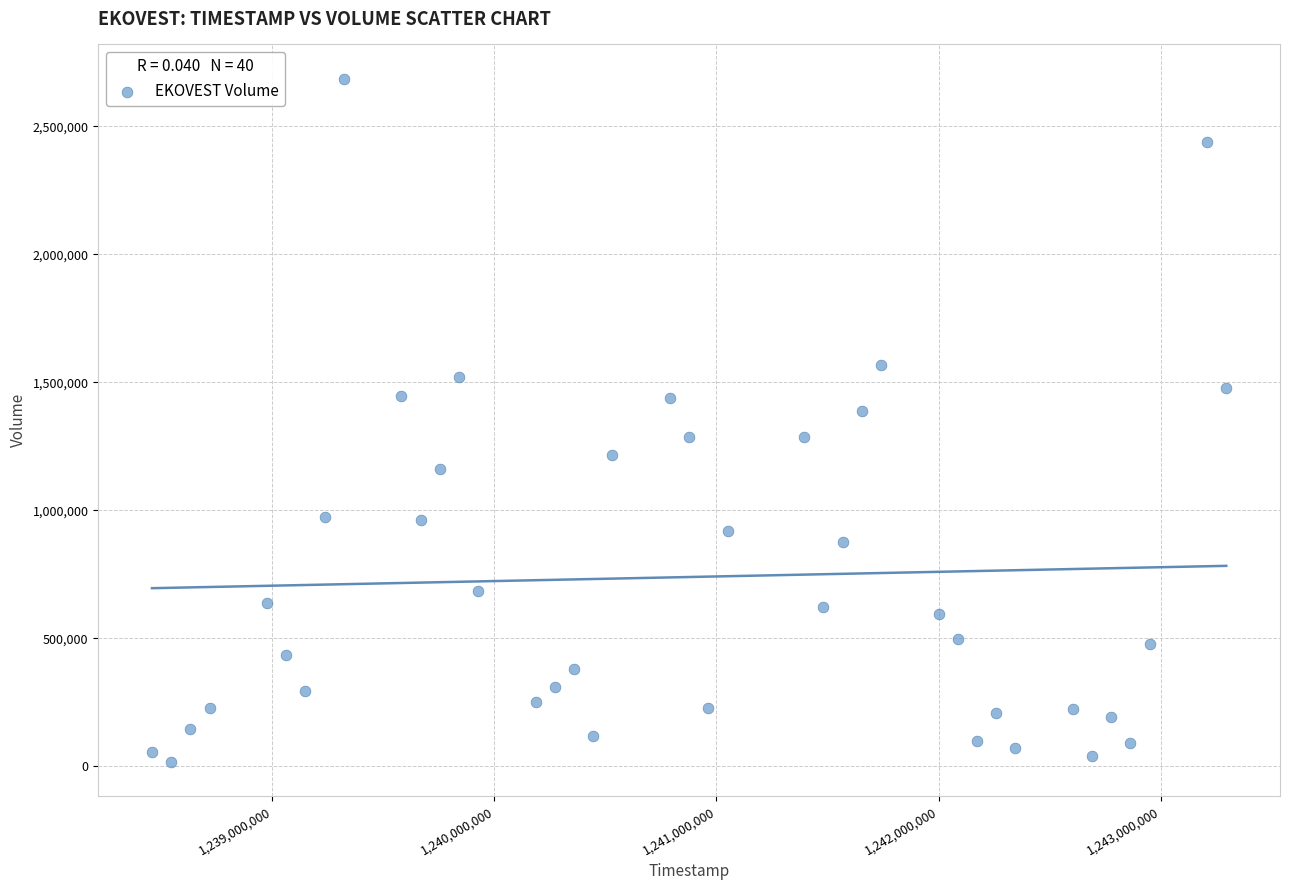

What is the range of Y values (max minus min)?

2669957